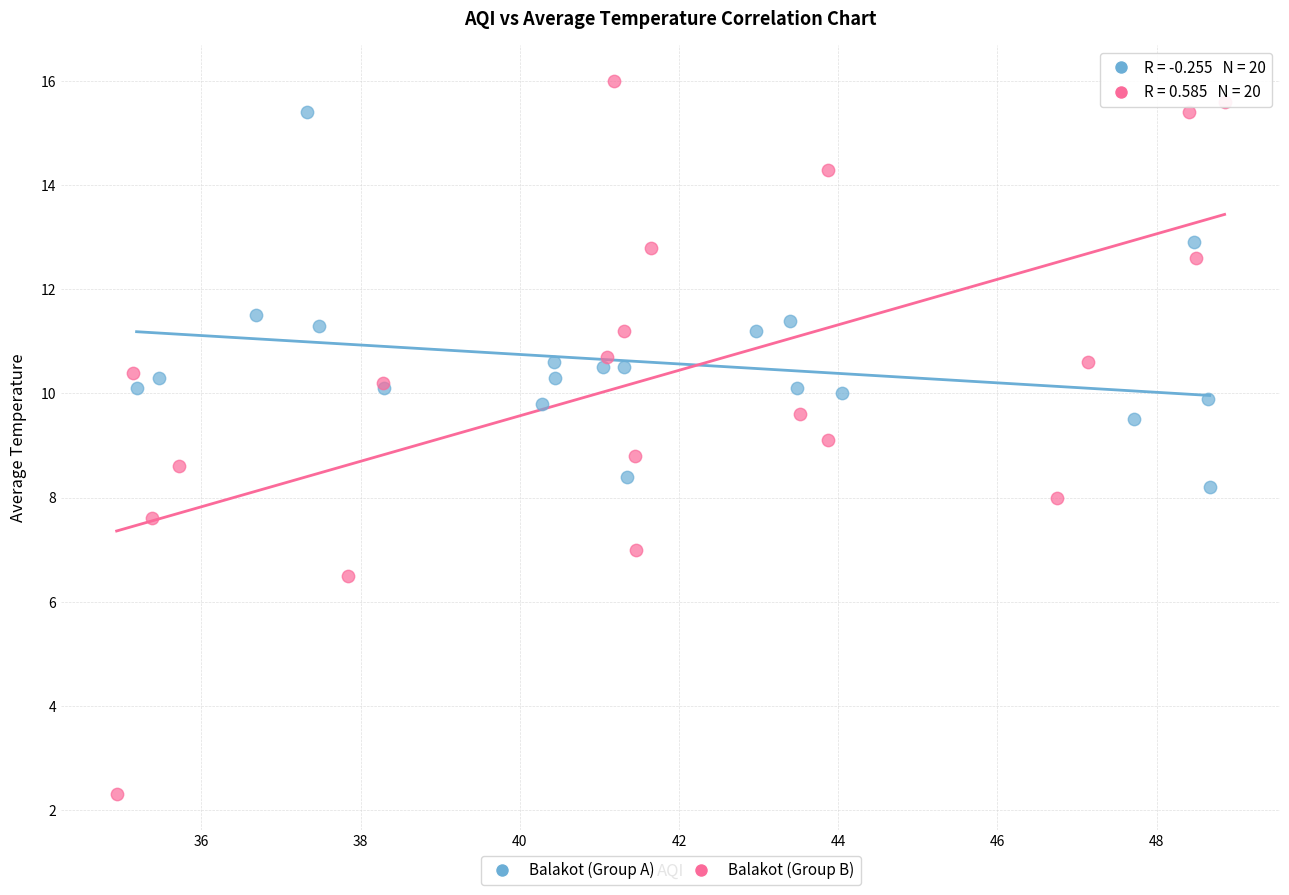

Which series reaches the minimum Y coordinate?

Balakot (Group B)